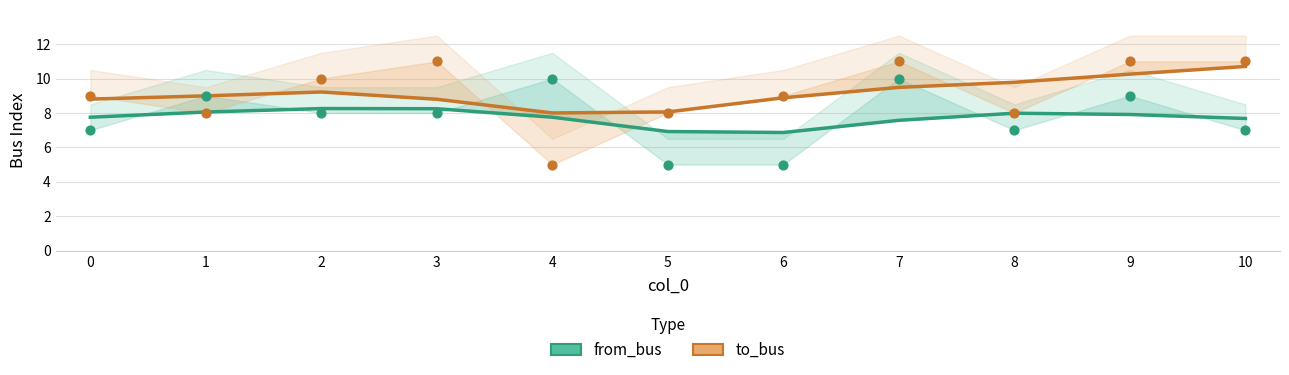

At how many categories does at least one series exceed 9?

5